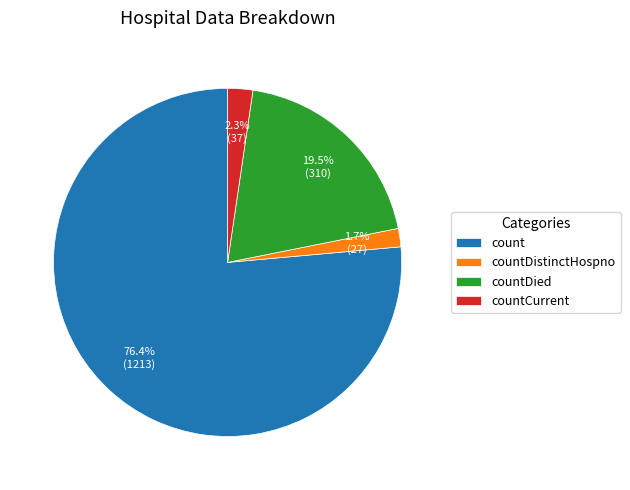

Which category has the biggest portion of the pie?

count